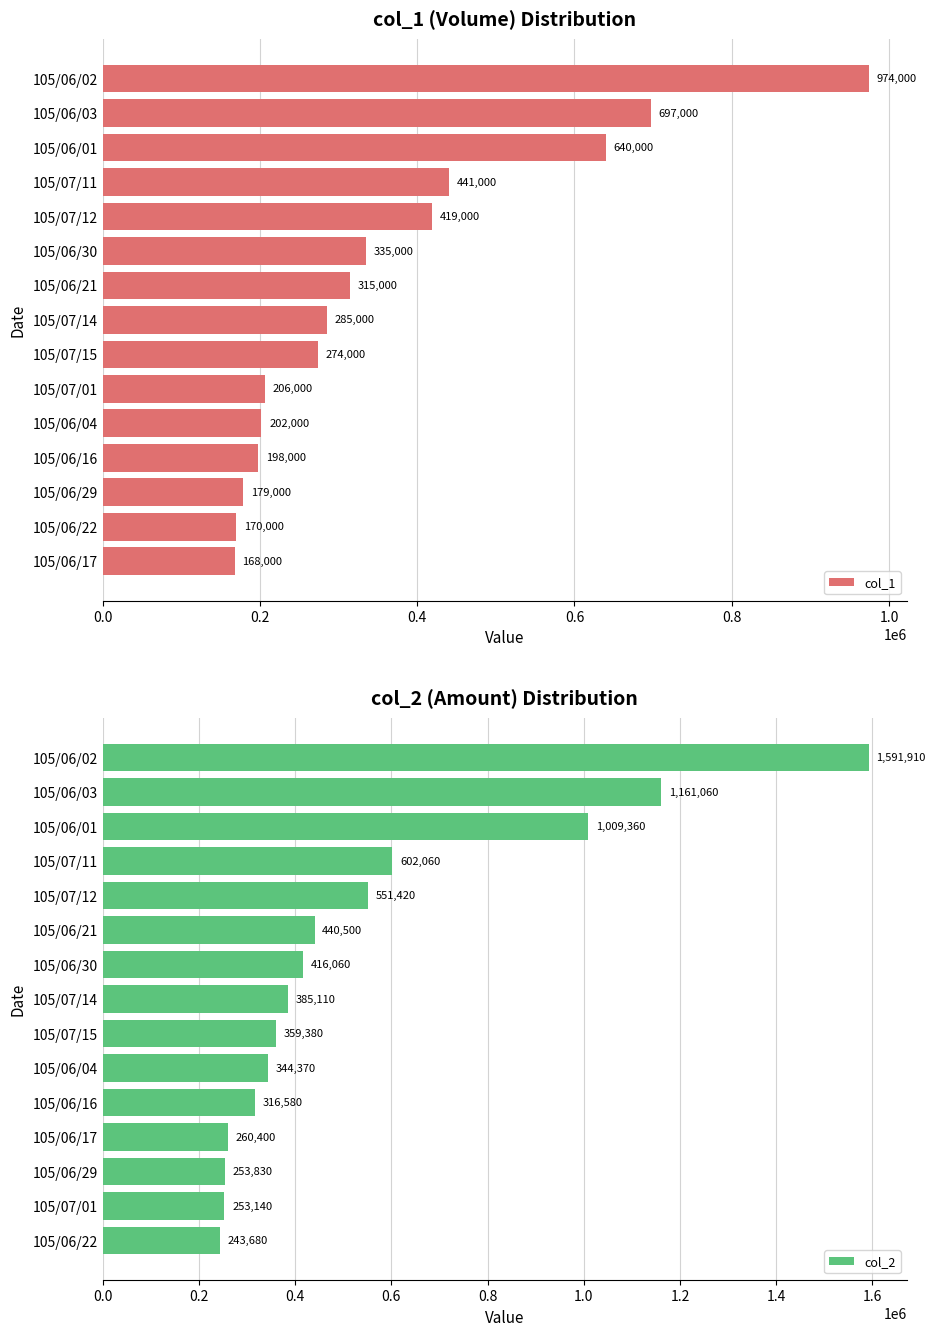

List the labels in order of col_1 value, smallest first.

105/06/17, 105/06/22, 105/06/29, 105/06/16, 105/06/04, 105/07/01, 105/07/15, 105/07/14, 105/06/21, 105/06/30, 105/07/12, 105/07/11, 105/06/01, 105/06/03, 105/06/02